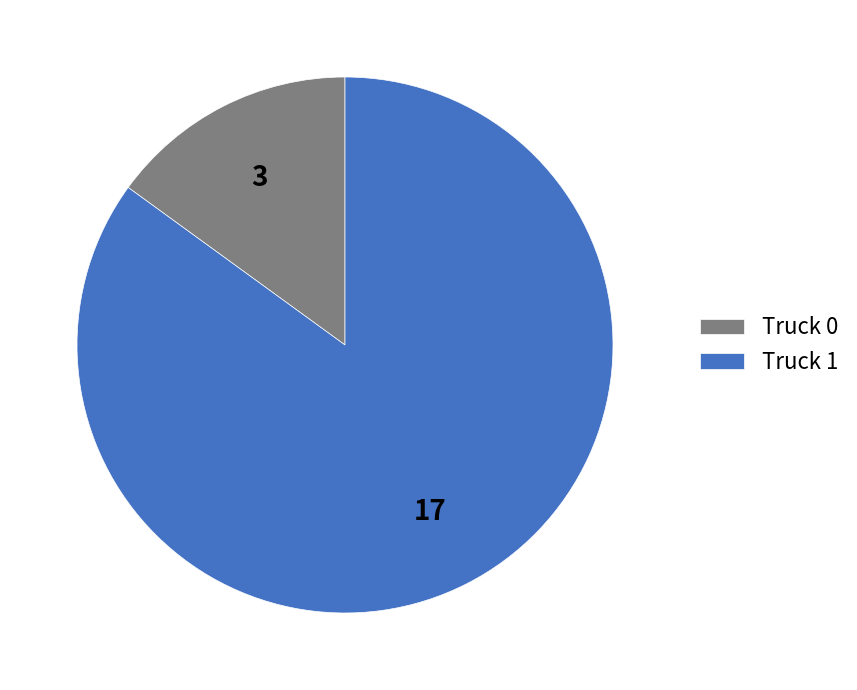

Rank the categories by value from highest to lowest.

Truck 1, Truck 0